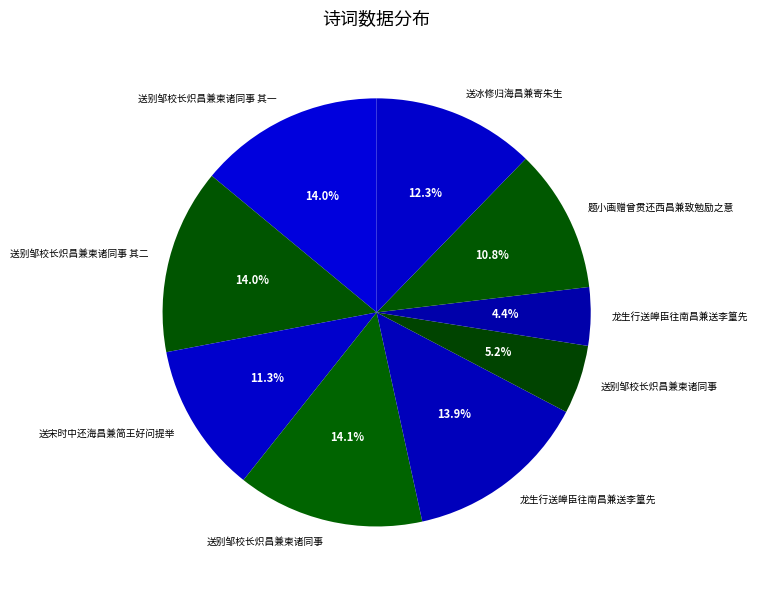

Count the number of slices in the pie.

9